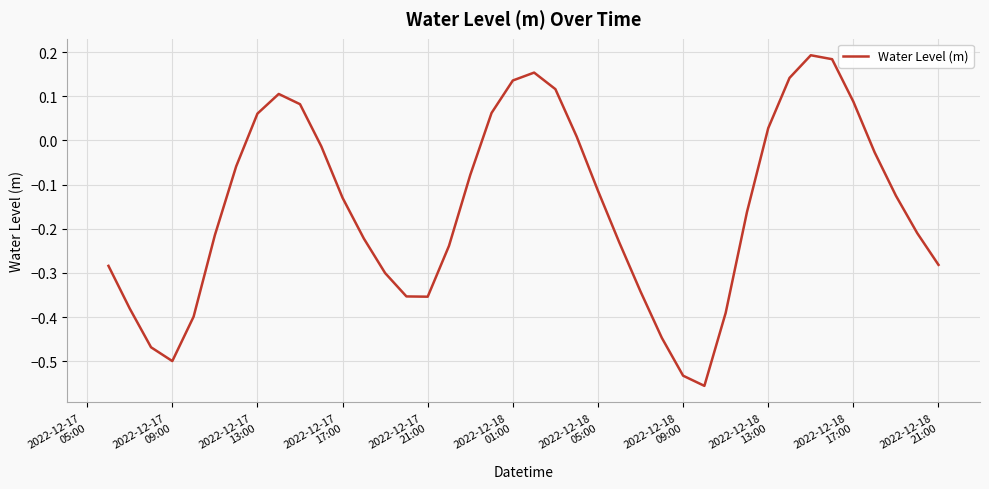

What is the difference between the maximum and minimum values?

0.7